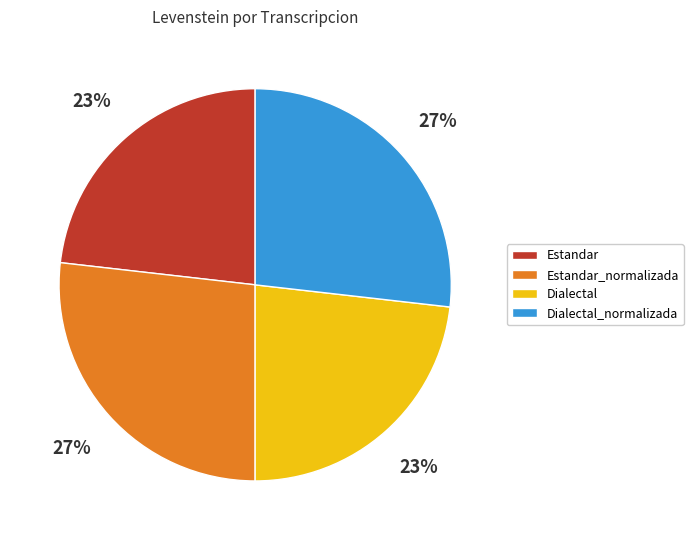

To the nearest percent, what percentage of the pie is Dialectal?

23%